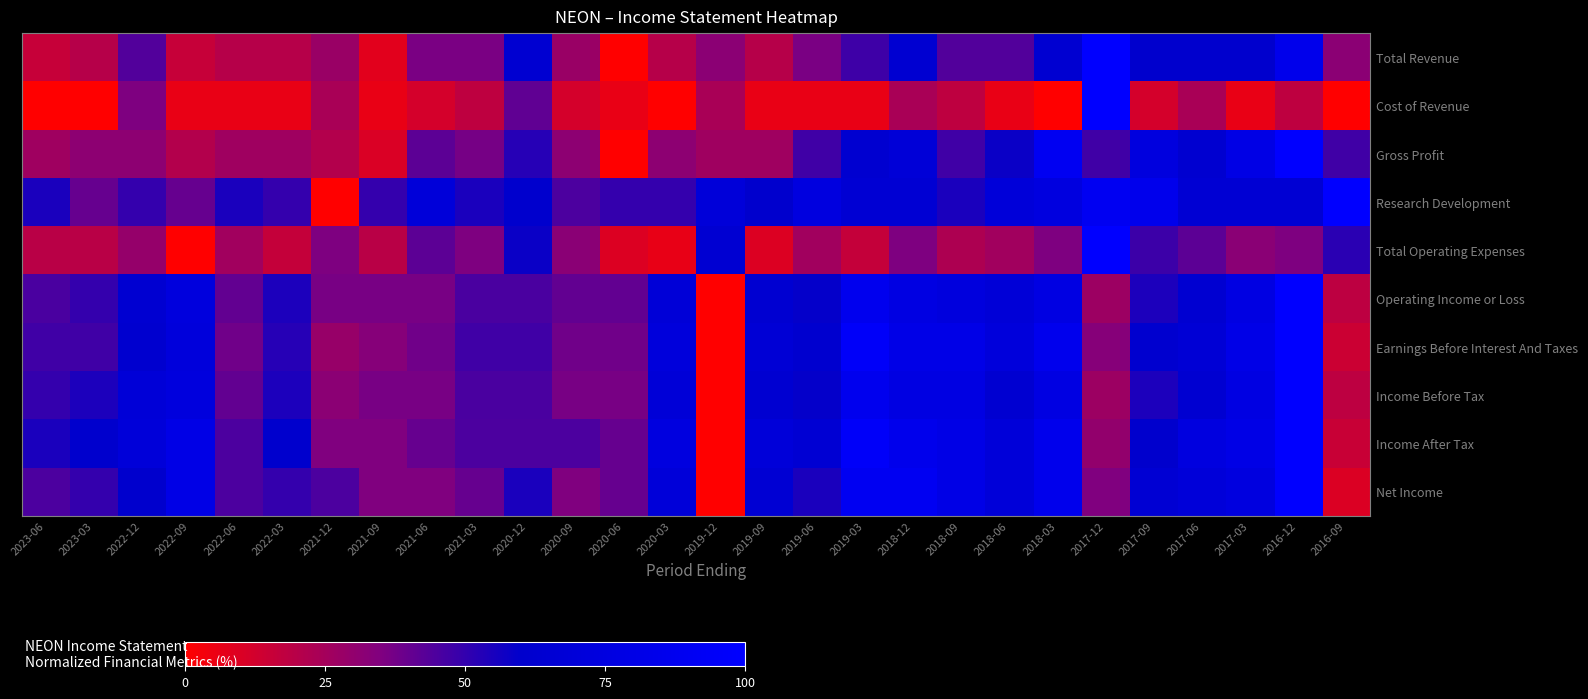

Which category has the highest value across all series?

2017-12